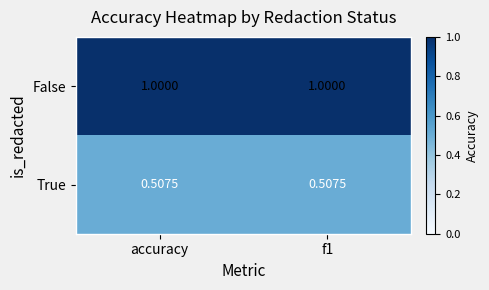

Which series has the largest total across all categories?

False